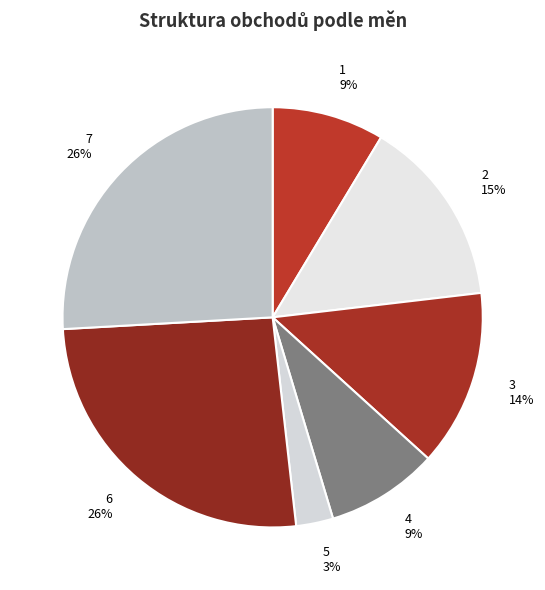

Is 6 the majority of the pie?

No